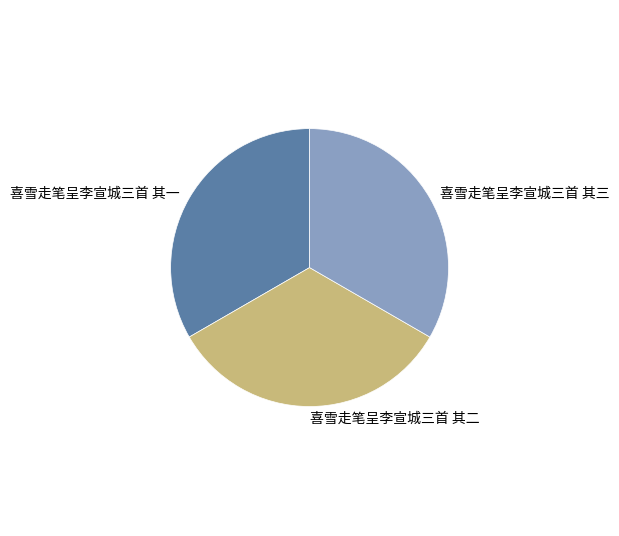

Is it true that 喜雪走笔呈李宣城三首 其一 is 33% of the pie?

True